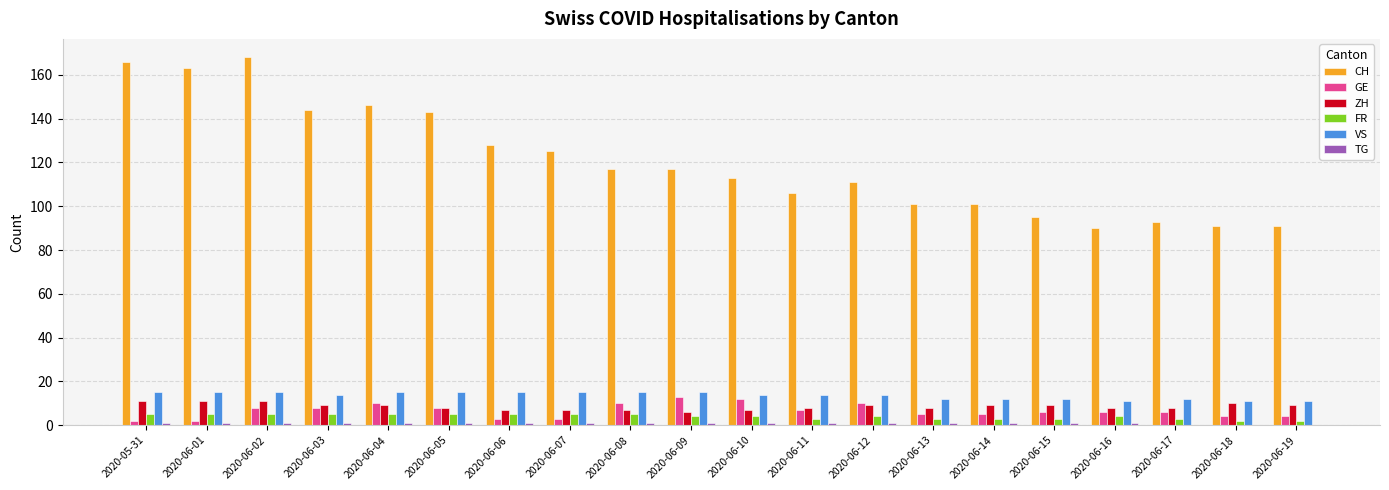

What is the spread (max minus min) of values at 2020-06-08?

116